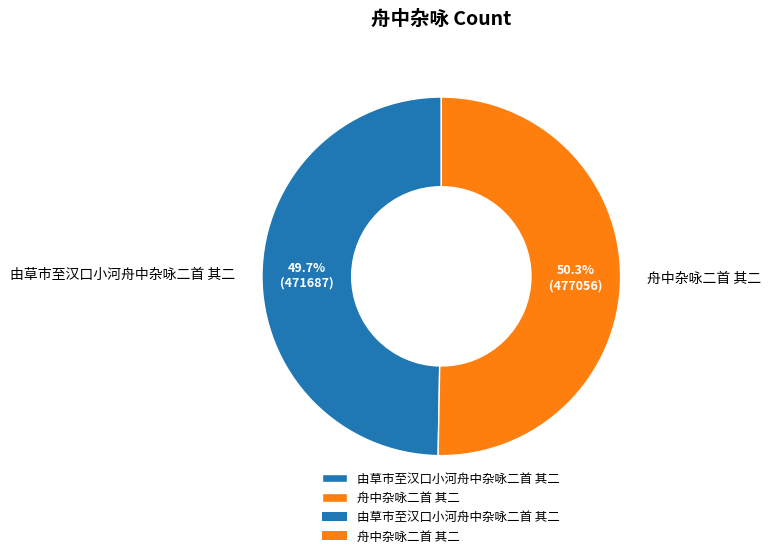

How much of the chart is everything except 舟中杂咏二首 其二?

49.7%